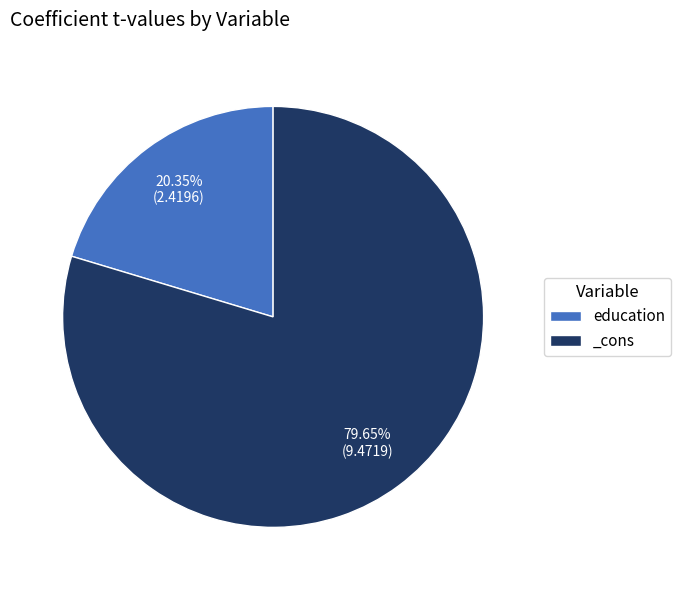

The education slice represents 6% of the pie. True or false?

False